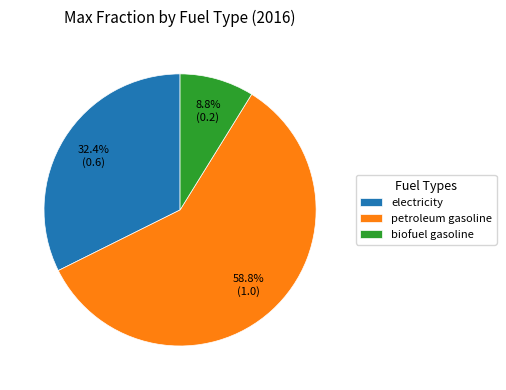

To the nearest percent, what percentage of the pie is petroleum gasoline?

59%